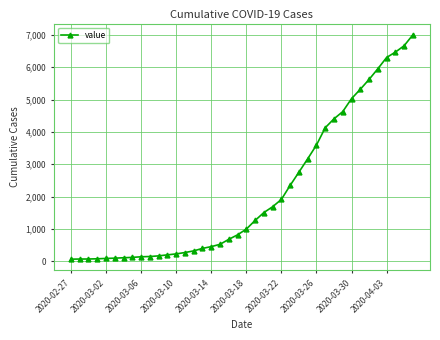

What is the greatest value displayed?

7005